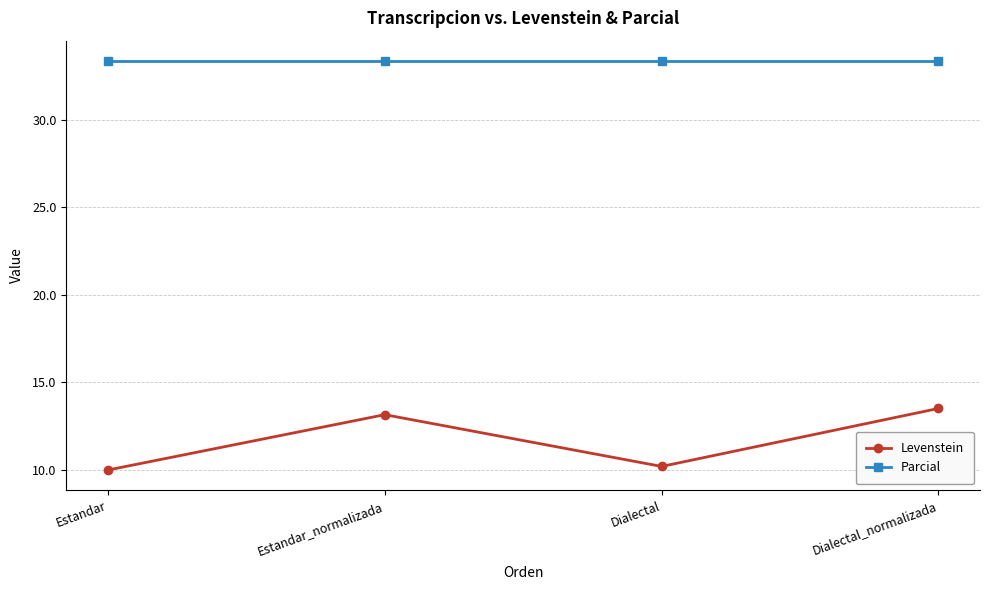

What is the maximum value for Levenstein?

13.5